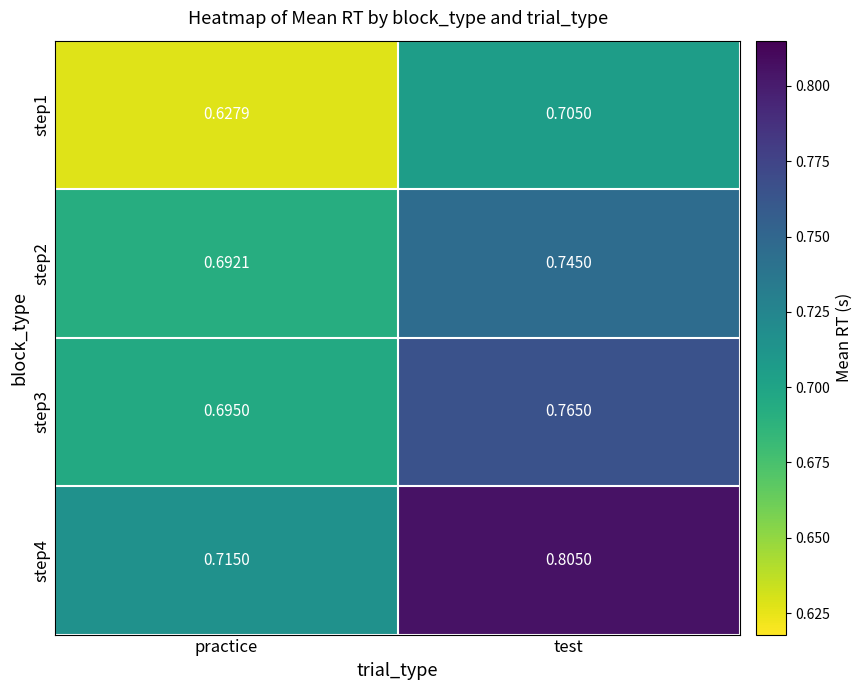

At which category does the chart reach its peak across all series?

test